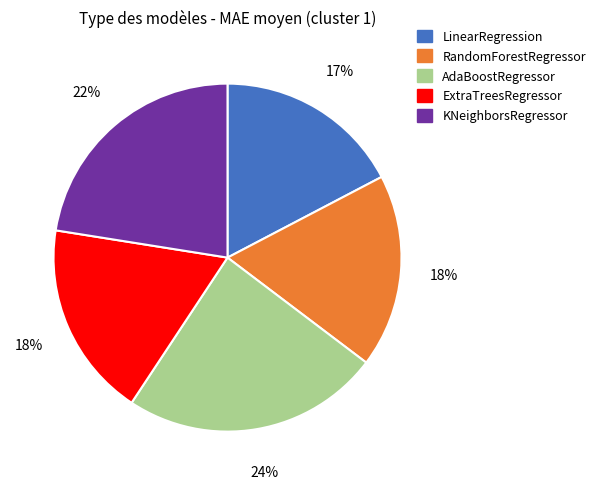

What is the largest slice in the pie chart?

AdaBoostRegressor